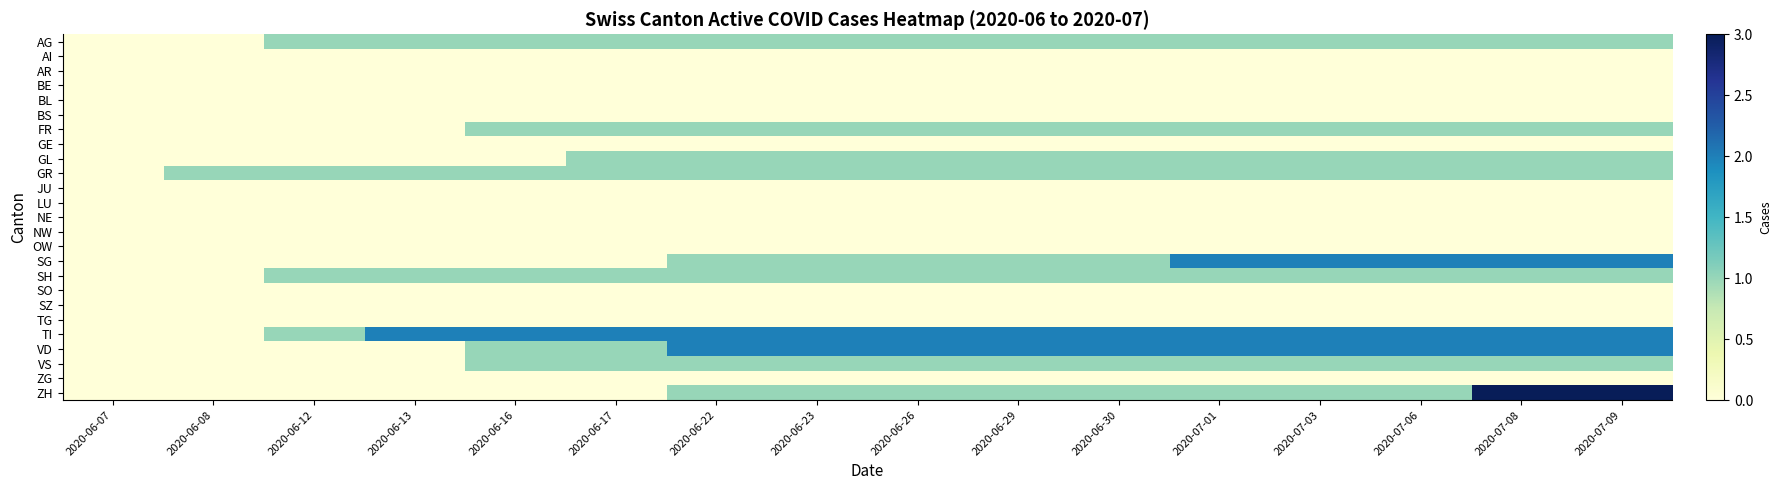

At which category is the sum across all series the highest?

2020-07-08